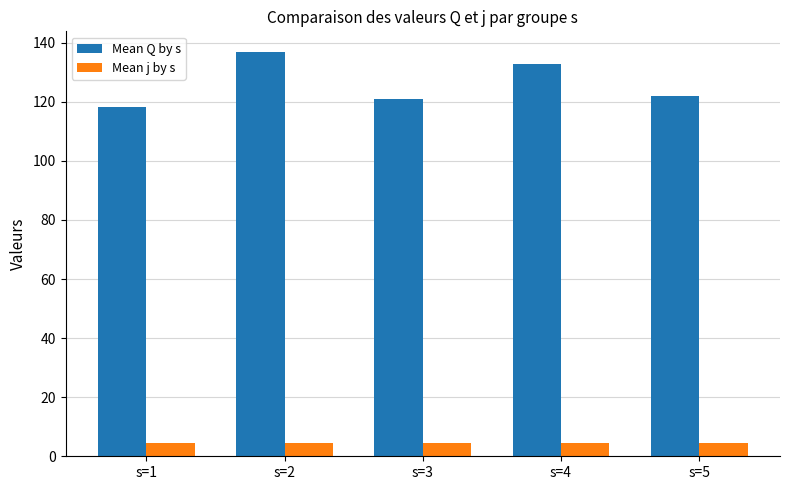

Which category has the lowest value in the Mean Q by s series?

s=1